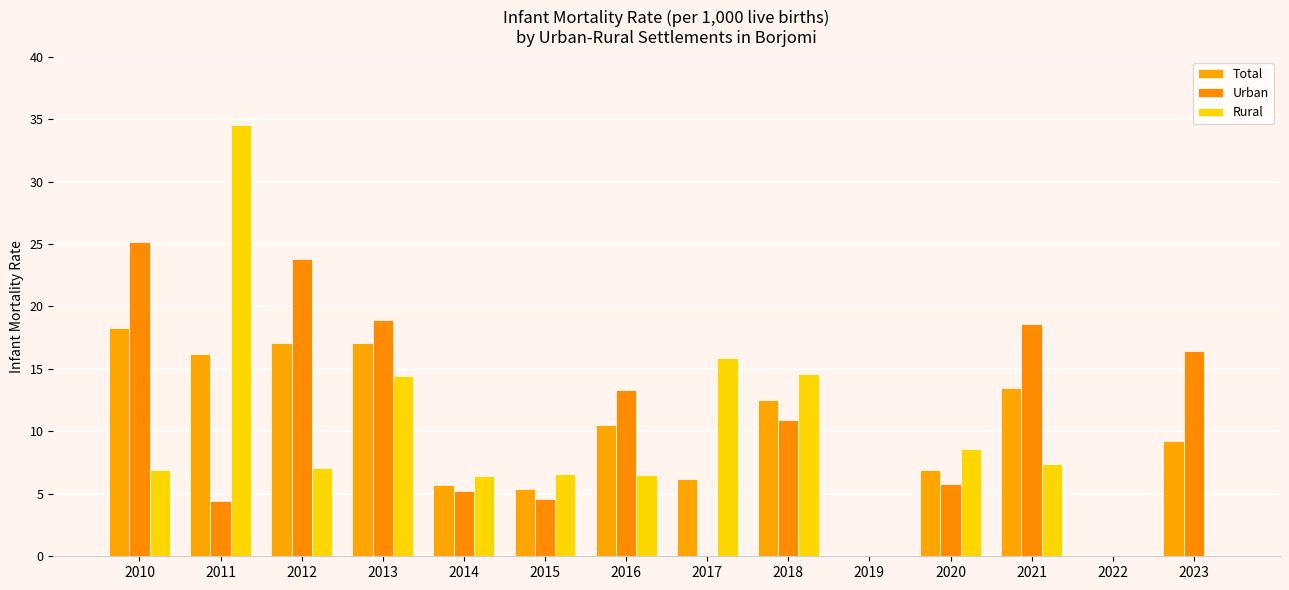

How many groups of bars are there?

14